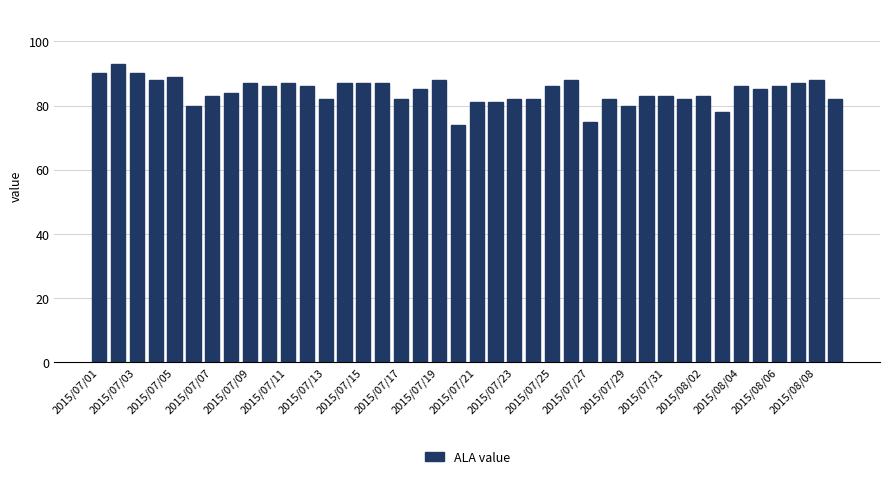

What is the average value?

84